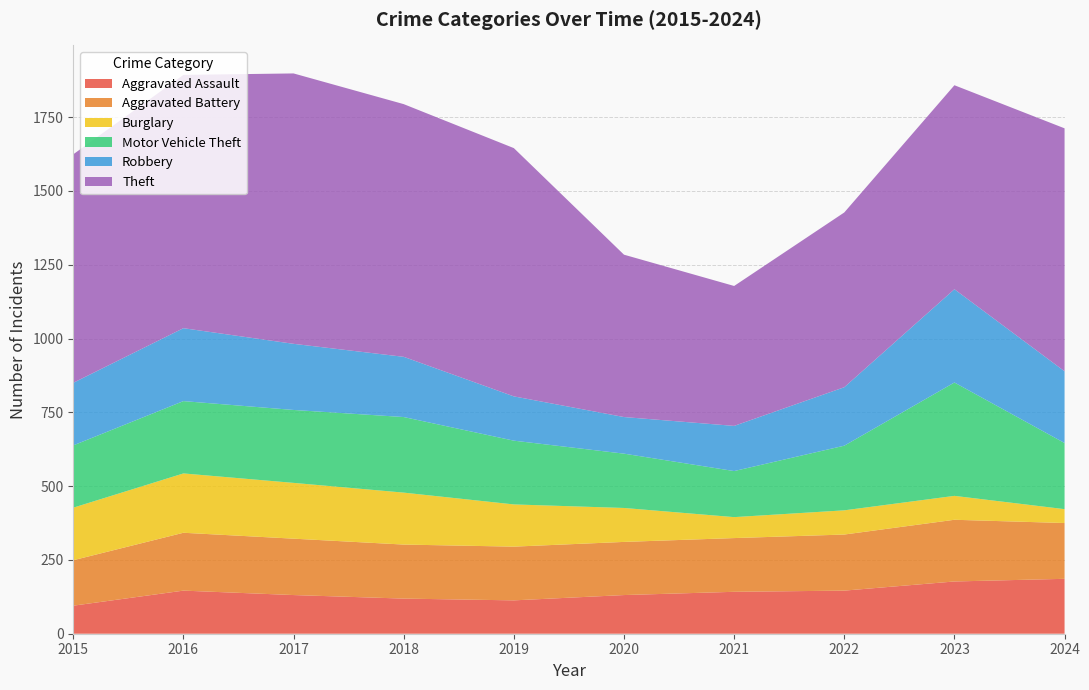

Reading right to left, what are all the values shown in this chart?

Aggravated Assault: 2024=186	2023=177	2022=146	2021=142	2020=131	2019=113	2018=119	2017=131	2016=146	2015=95
Aggravated Battery: 2024=189	2023=209	2022=190	2021=182	2020=180	2019=182	2018=183	2017=191	2016=196	2015=154
Burglary: 2024=47	2023=81	2022=82	2021=71	2020=115	2019=143	2018=176	2017=189	2016=201	2015=178
Motor Vehicle Theft: 2024=224	2023=384	2022=219	2021=156	2020=184	2019=216	2018=256	2017=247	2016=245	2015=211
Robbery: 2024=243	2023=316	2022=198	2021=153	2020=124	2019=150	2018=204	2017=224	2016=247	2015=212
Theft: 2024=823	2023=691	2022=592	2021=474	2020=550	2019=841	2018=856	2017=916	2016=858	2015=774